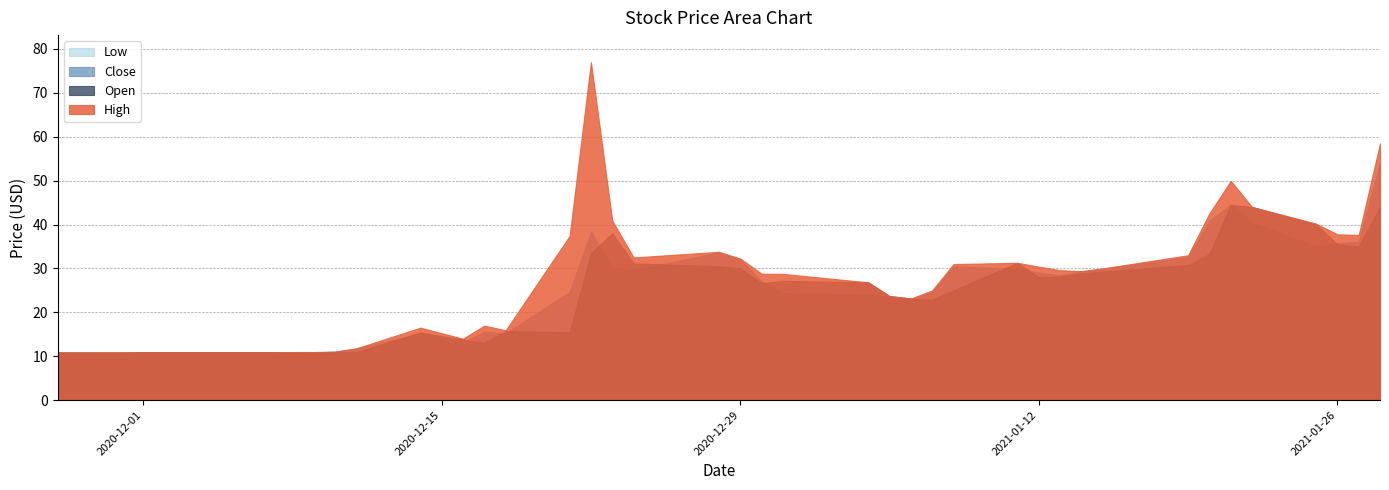

True or false: Close has a value of 7.2 at 2020-12-16.

False